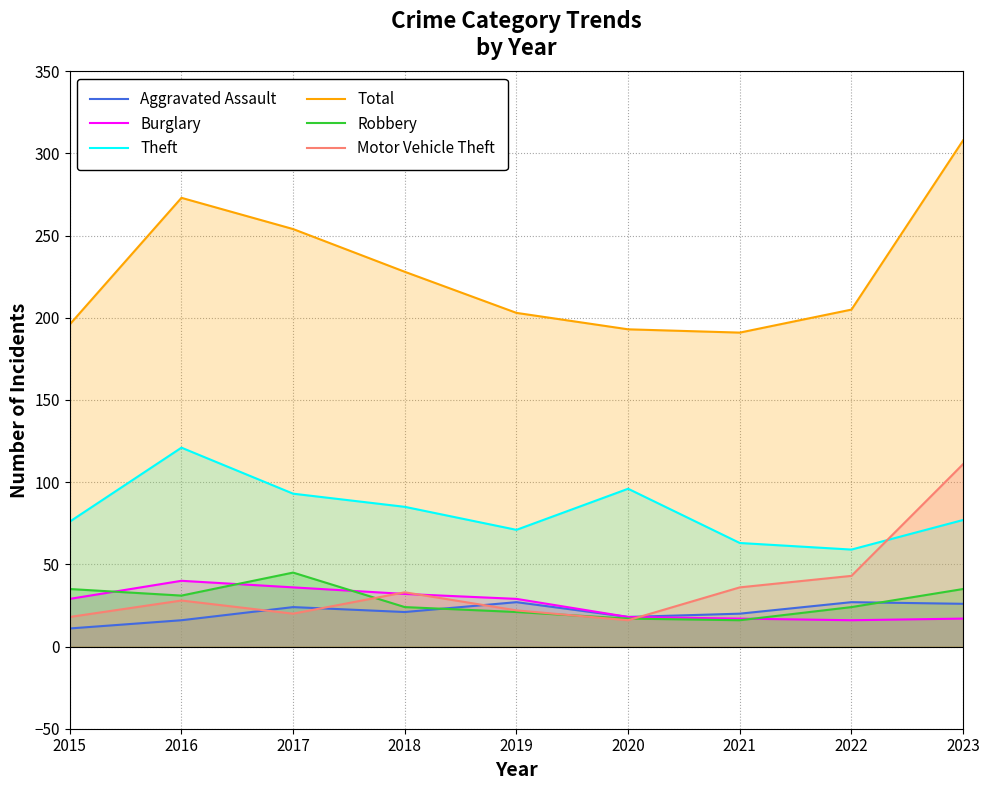

Reading right to left, what are all the values shown in this chart?

Aggravated Assault: 26	27	20	18	27	21	24	16	11
Burglary: 17	16	17	18	29	32	36	40	29
Theft: 77	59	63	96	71	85	93	121	76
Total: 308	205	191	193	203	228	254	273	196
Robbery: 35	24	16	17	21	24	45	31	35
Motor Vehicle Theft: 111	43	36	16	22	33	20	28	18